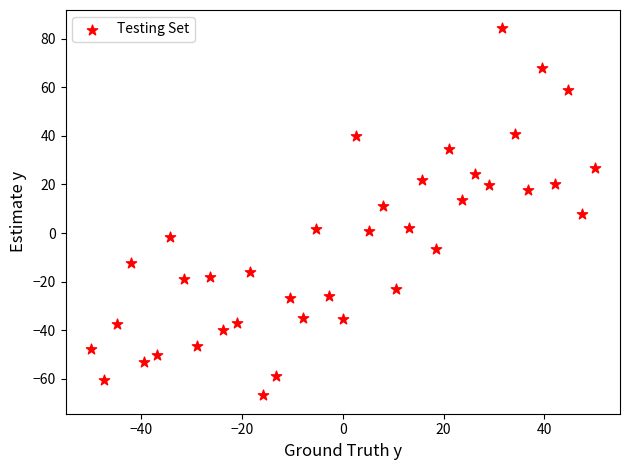

What is the range of X values (max minus min)?

100.0